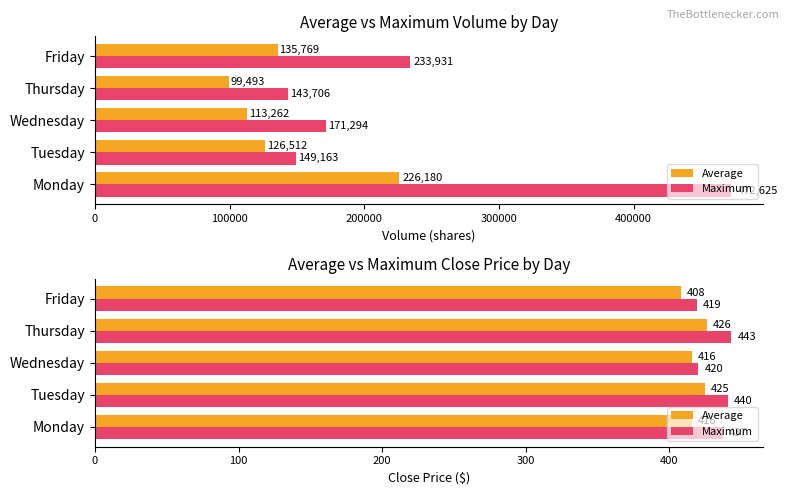

Count the number of data series in this chart.

2